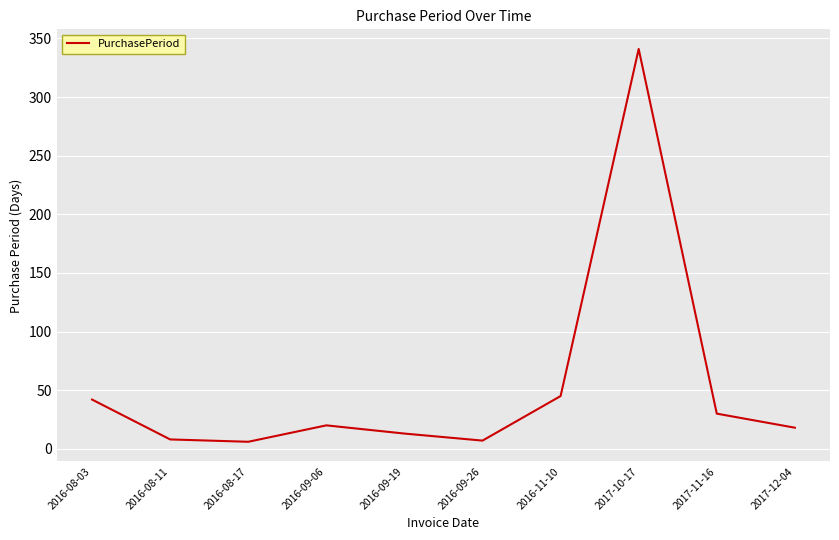

At which category does the chart reach its peak across all series?

2017-10-17